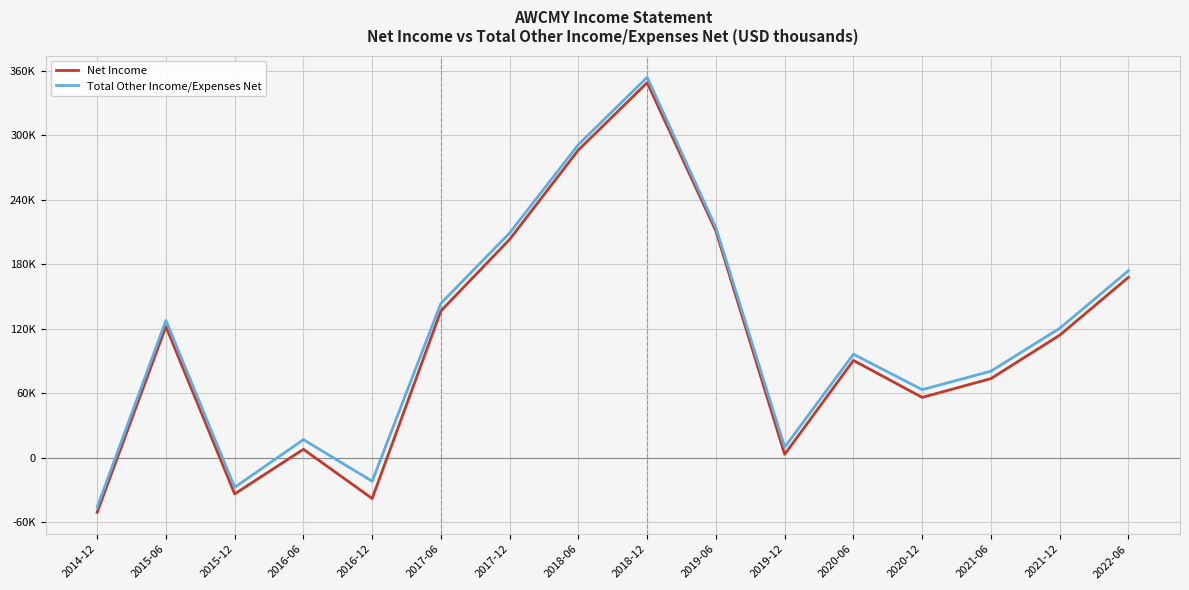

What are all the series names shown in the legend?

Net Income, Total Other Income/Expenses Net